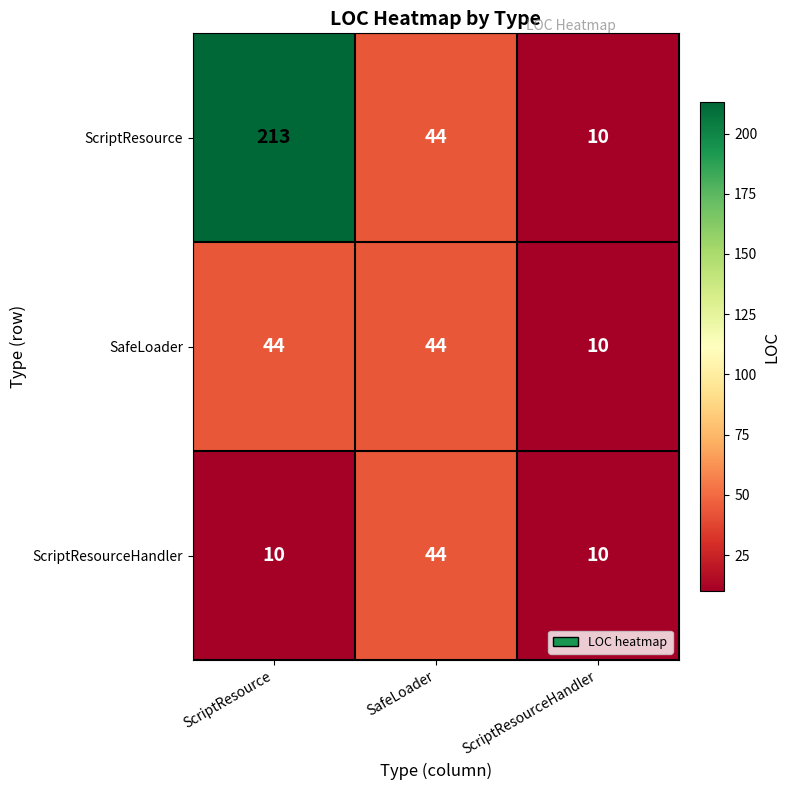

List the series in order of their overall mean, lowest first.

ScriptResourceHandler, SafeLoader, ScriptResource